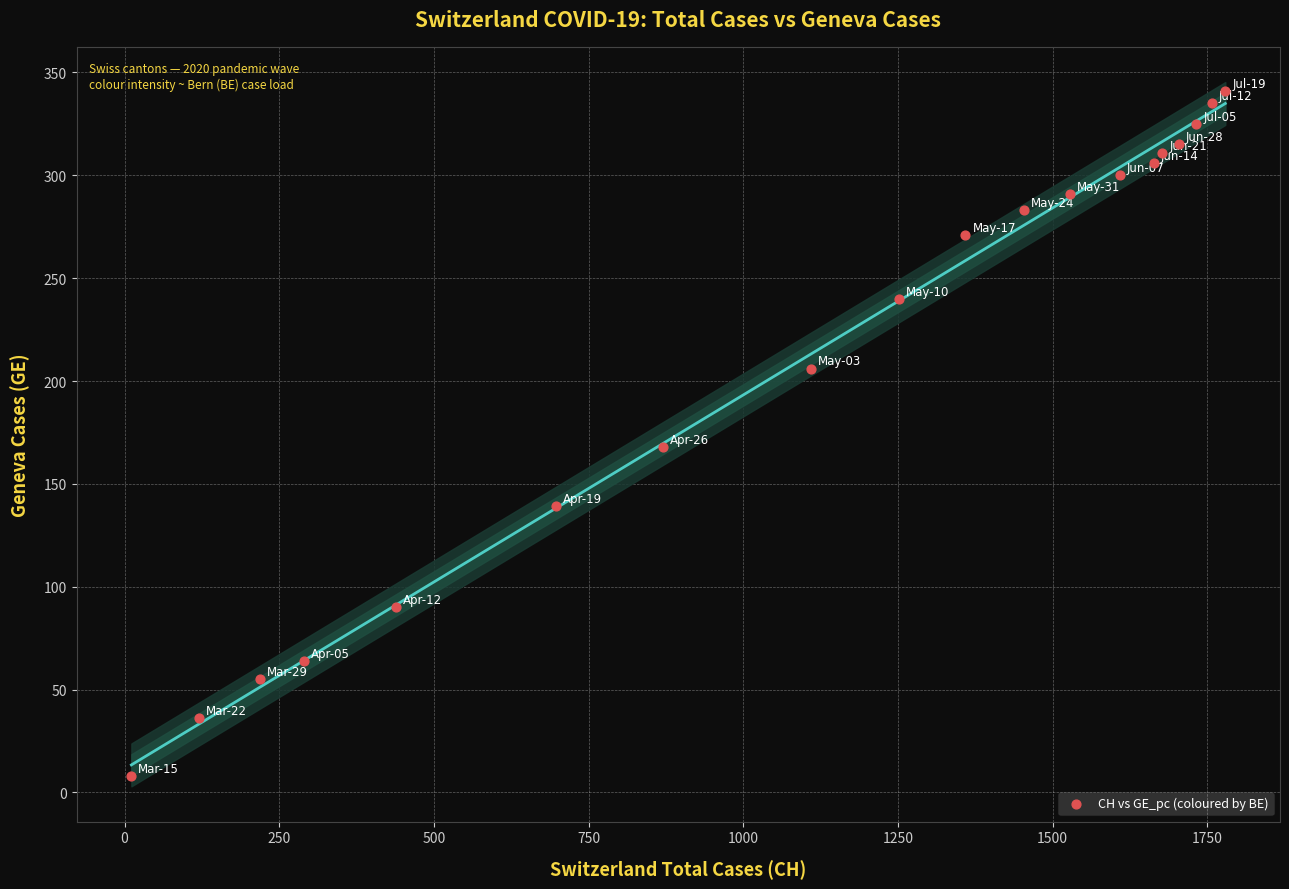

What is the range of X values (max minus min)?

1768